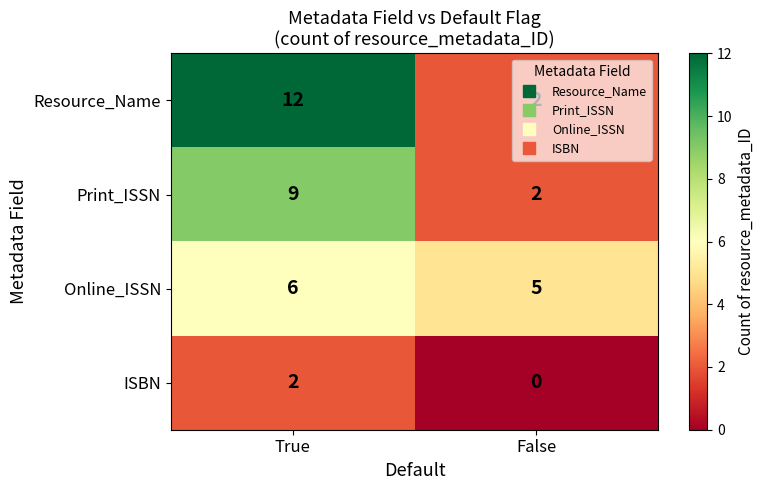

What is the total value across all series at False?

9